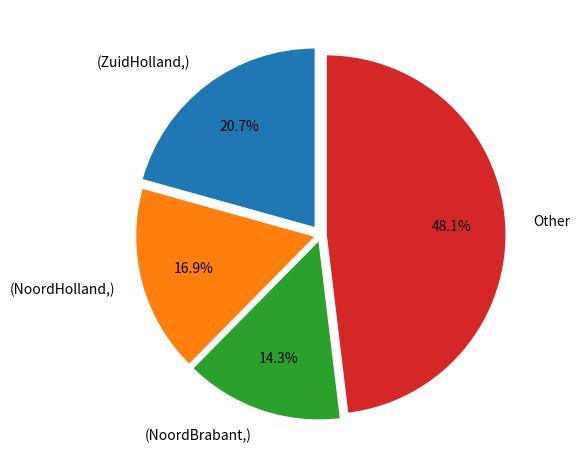

What percentage is NOT represented by (NoordBrabant,)?

85.7%